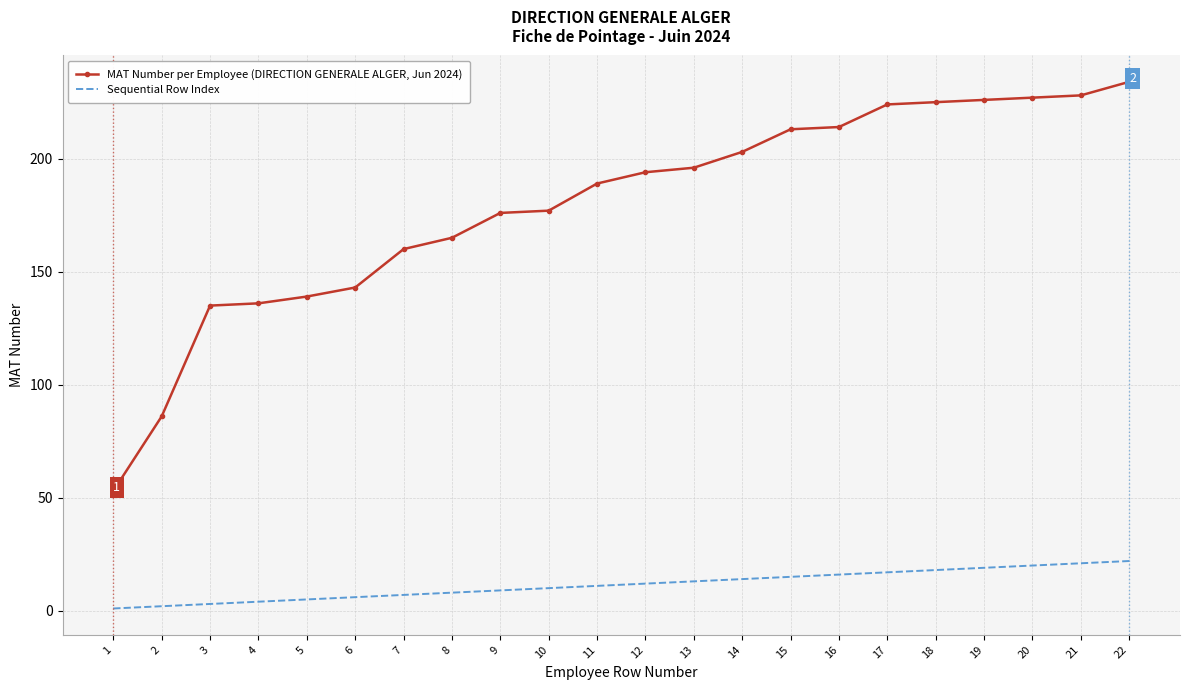

True or false: MAT Number per Employee (DIRECTION GENERALE ALGER, Jun 2024) has a value of 395 at 18.

False